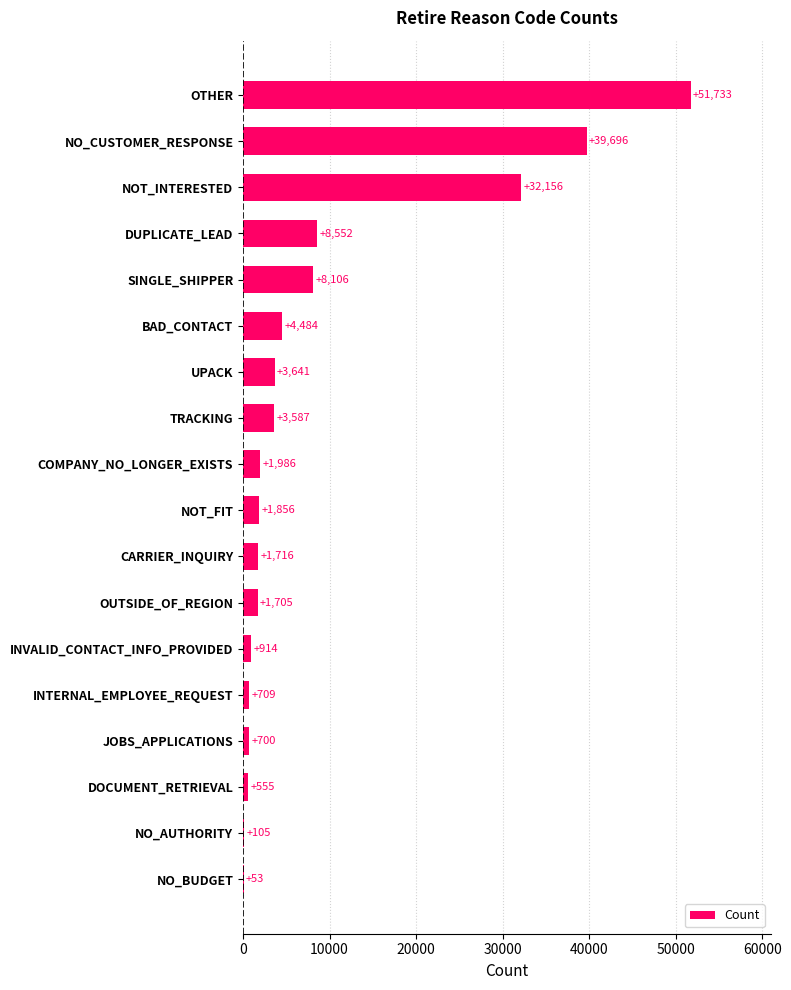

Reading bottom to top, transcribe all the data shown in this chart.

NO_BUDGET=53	NO_AUTHORITY=105	DOCUMENT_RETRIEVAL=555	JOBS_APPLICATIONS=700	INTERNAL_EMPLOYEE_REQUEST=709	INVALID_CONTACT_INFO_PROVIDED=914	OUTSIDE_OF_REGION=1705	CARRIER_INQUIRY=1716	NOT_FIT=1856	COMPANY_NO_LONGER_EXISTS=1986	TRACKING=3587	UPACK=3641	BAD_CONTACT=4484	SINGLE_SHIPPER=8106	DUPLICATE_LEAD=8552	NOT_INTERESTED=32156	NO_CUSTOMER_RESPONSE=39696	OTHER=51733